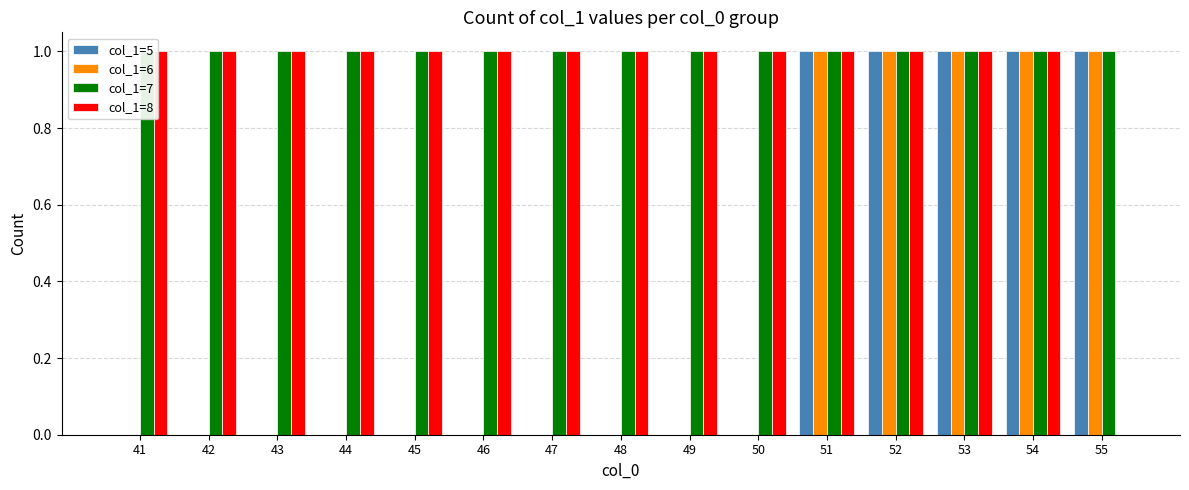

What is the difference between the col_1=6 values at 55 and 44?

1